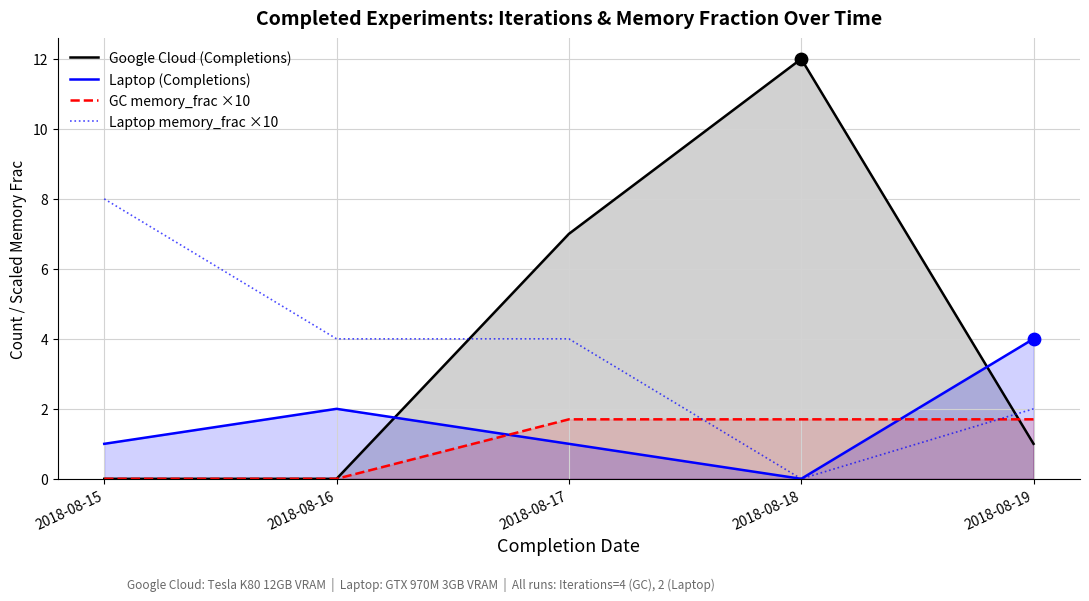

Which series reaches the maximum Y coordinate?

Google Cloud (Completions)